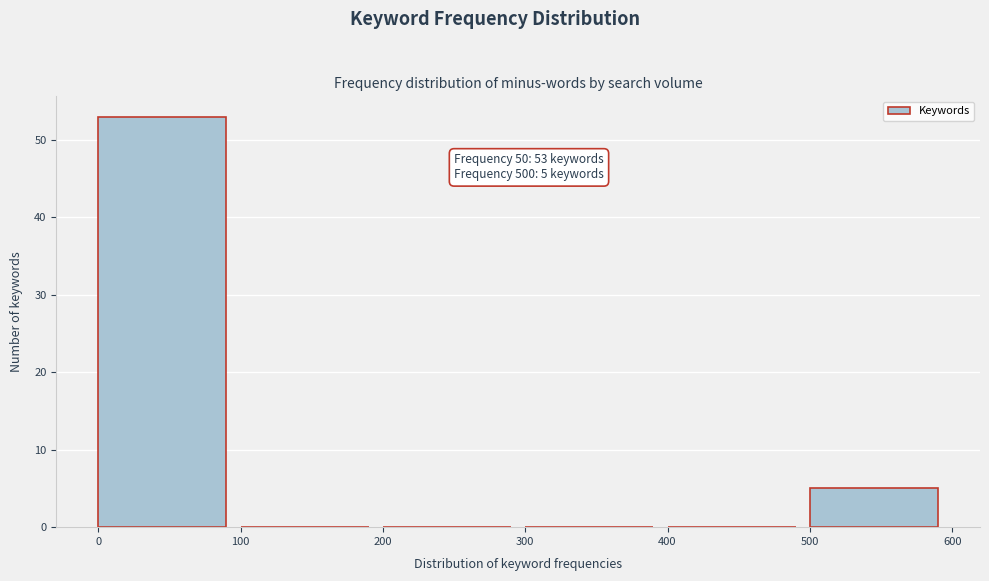

Which range on the x-axis has the tallest bar?

0 to 100